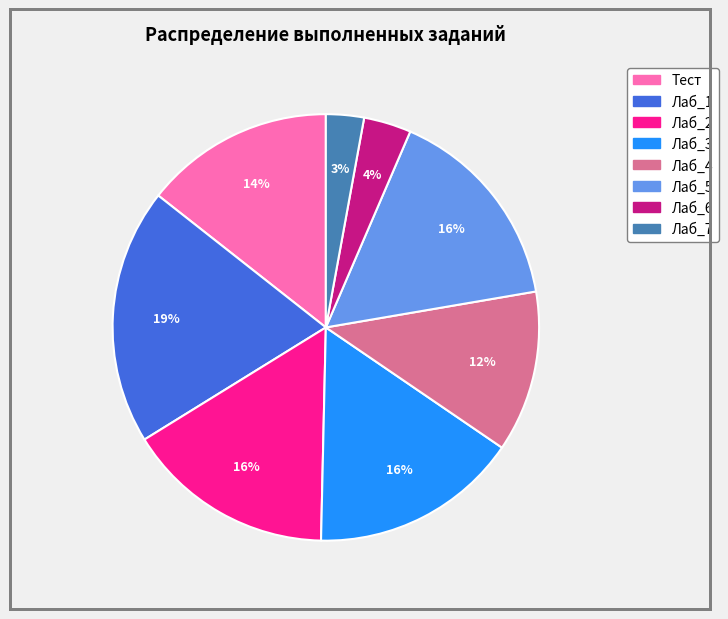

To the nearest percent, what is the difference between the Тест and Лаб_1 slice percentages?

5%